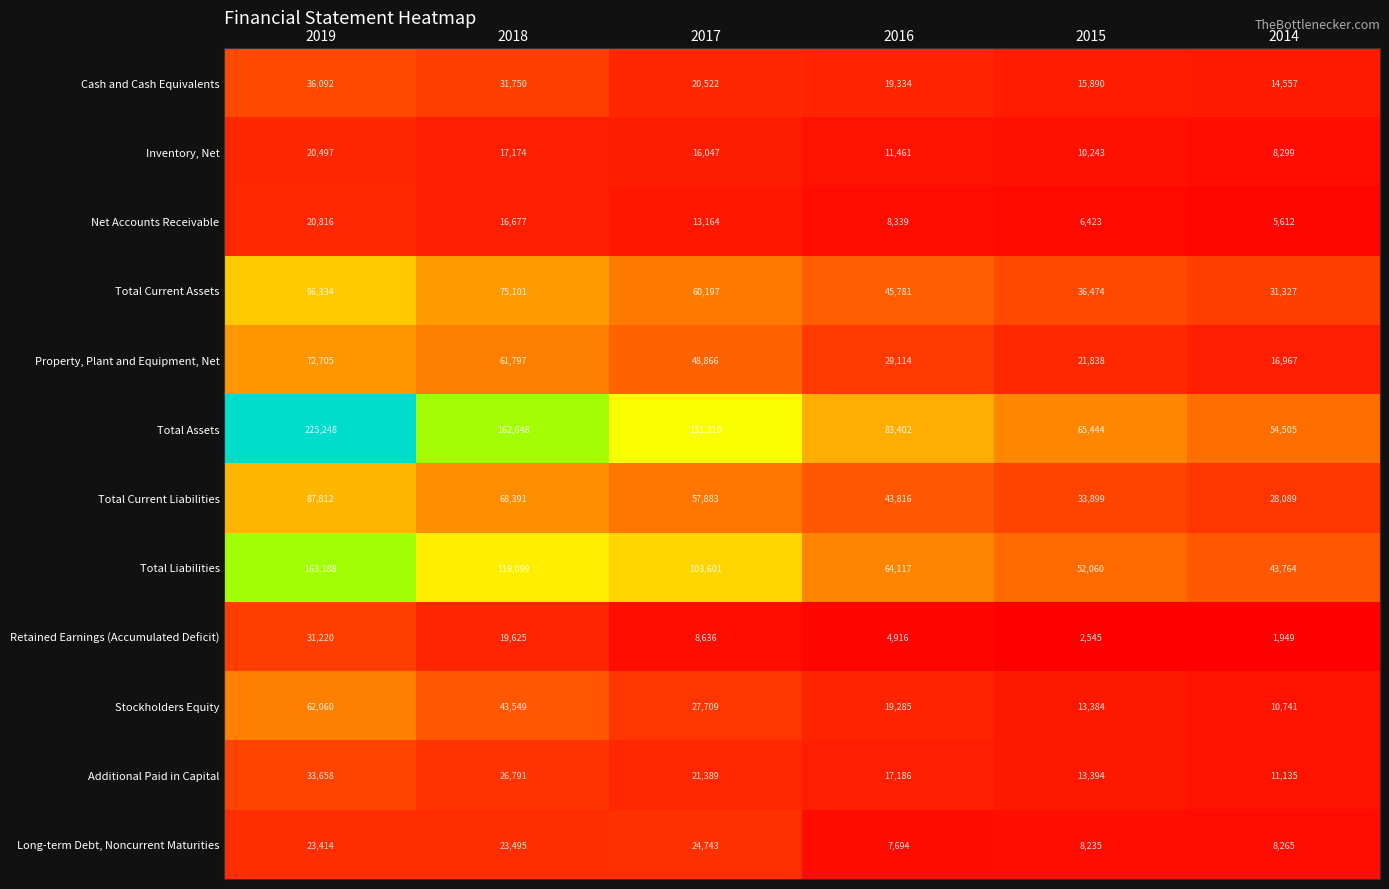

At which category is the sum across all series the highest?

2019